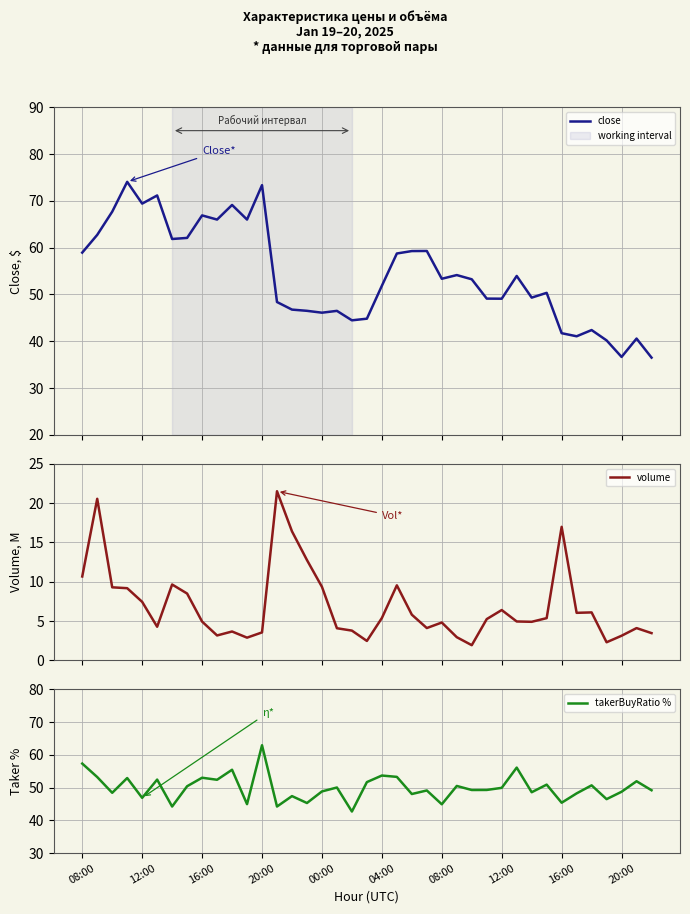

True or false: close has more than 0 interior local peaks.

True